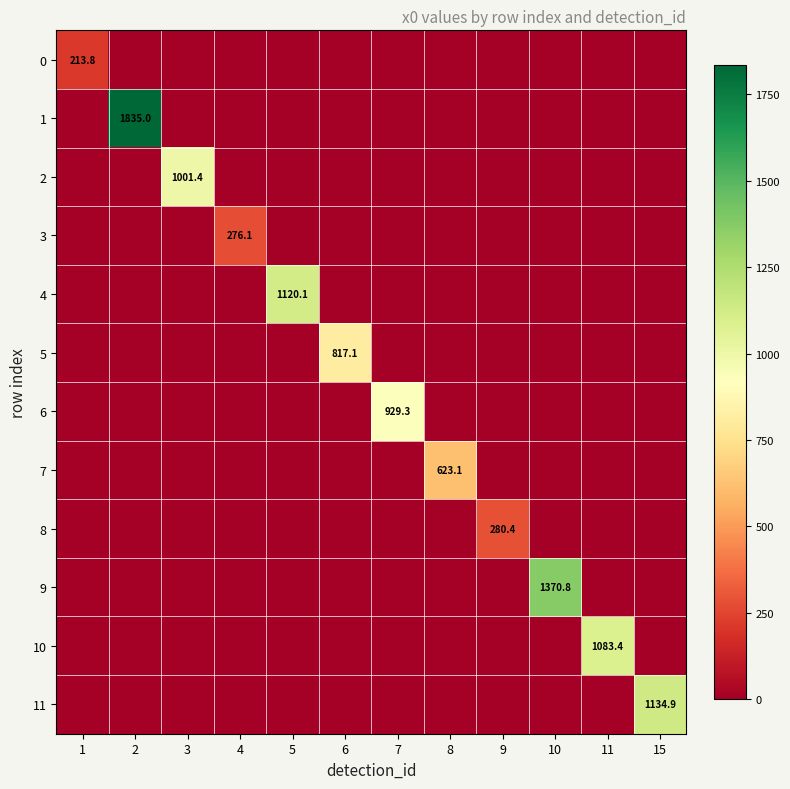

Is the value of 11 at 15 greater than the value of 6 at 7?

Yes